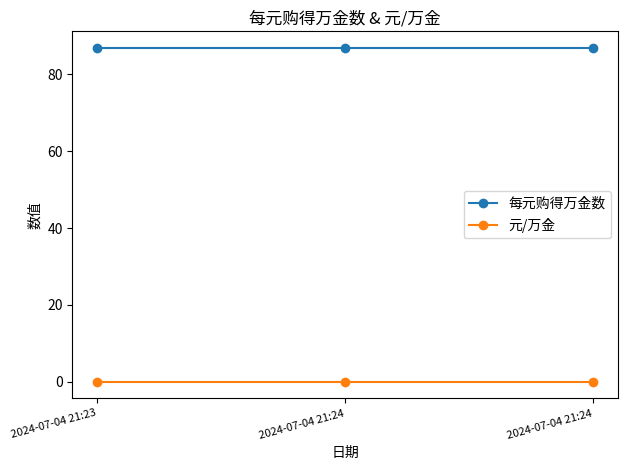

What is the total value across all series at 2024-07-04 21:23?

86.9